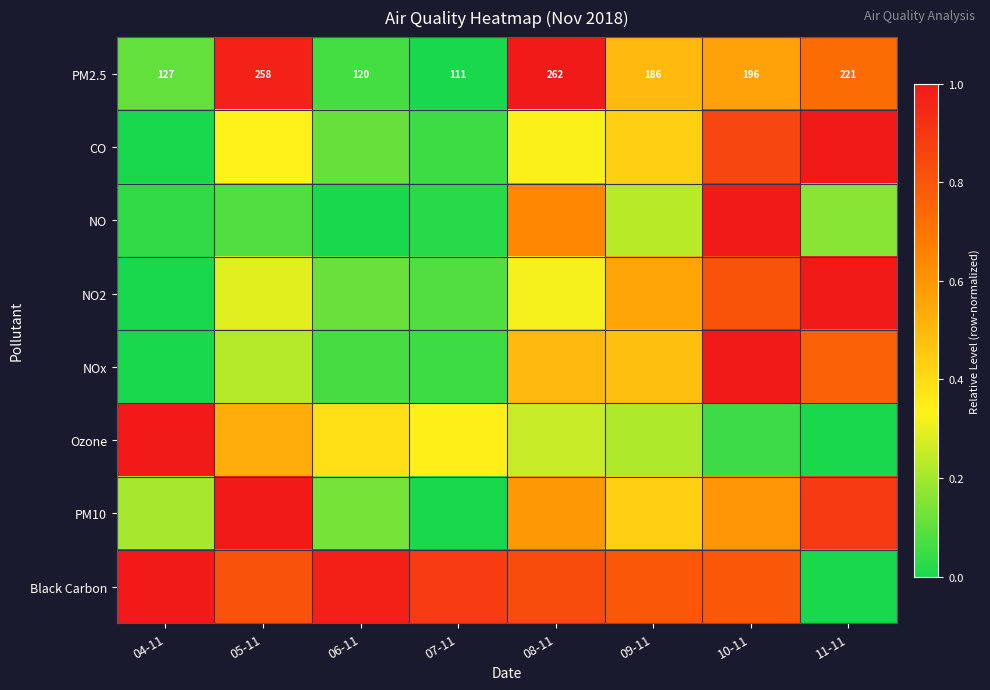

Which label corresponds to the largest value in the chart?

08-11